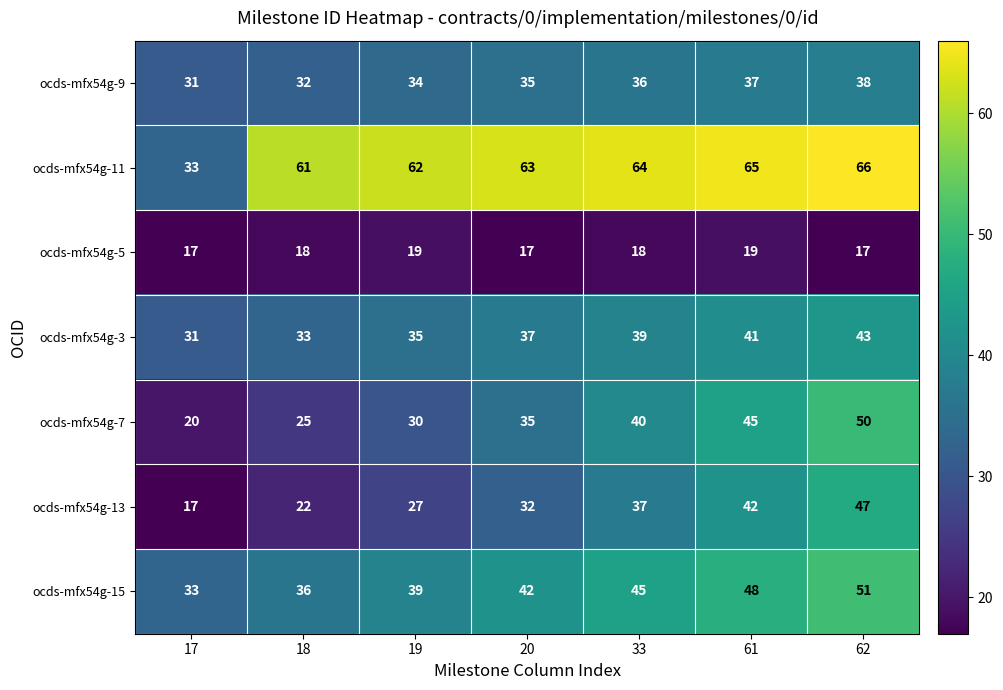

What is the spread (max minus min) of values at 33?

46